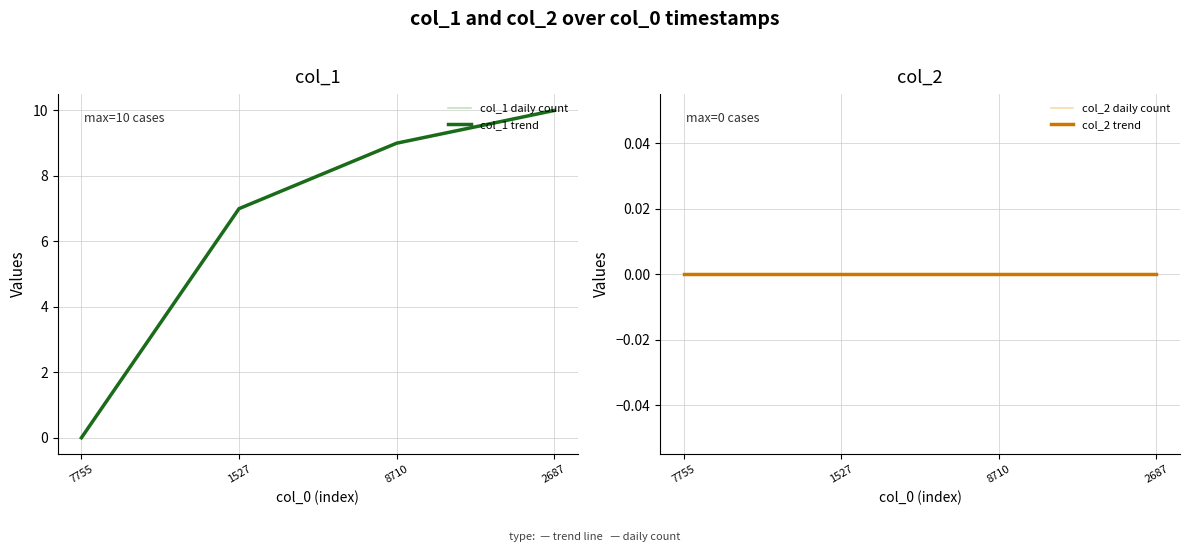

Where is col_2 daily count nearest to the value 0?

7755